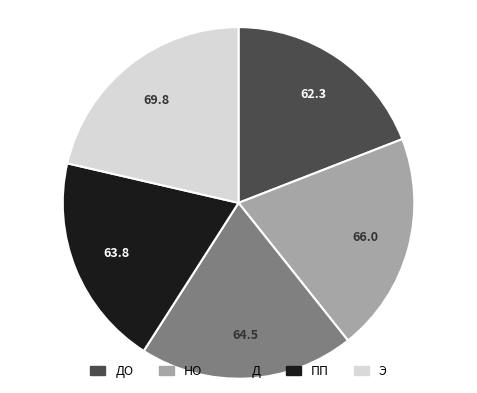

Does any single category account for the majority?

No